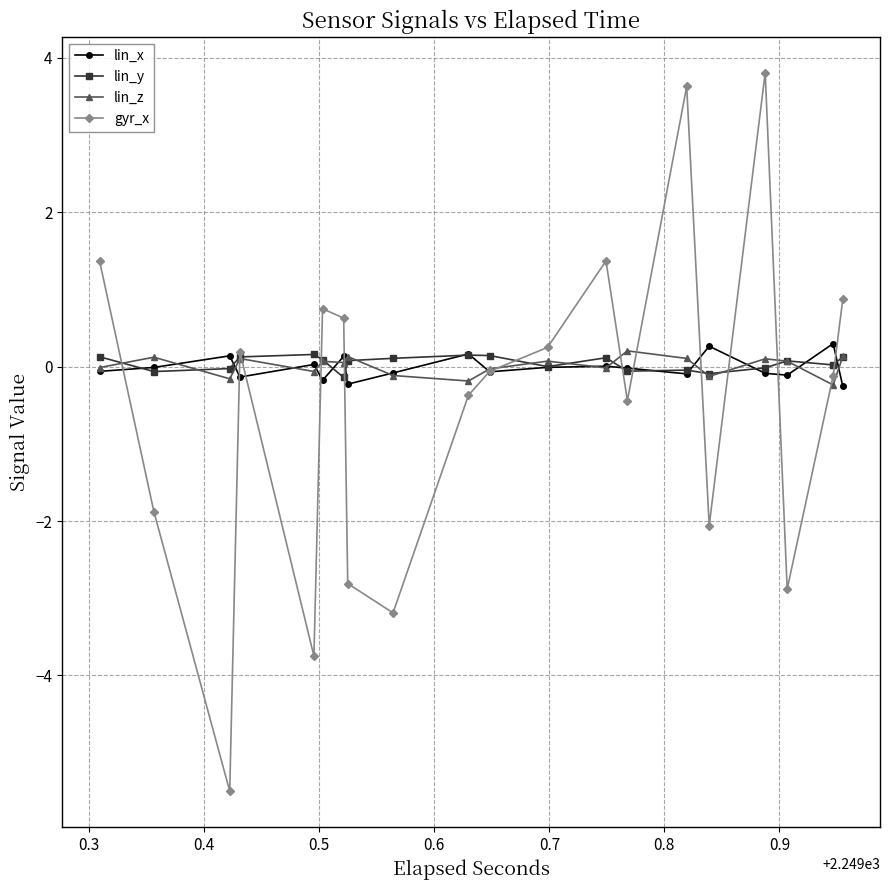

Which series has the widest spread of values?

gyr_x